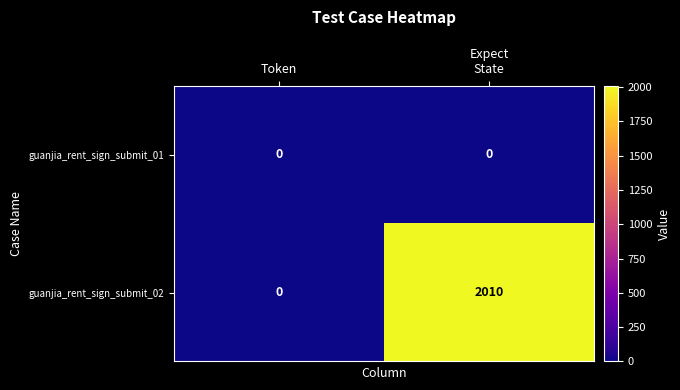

The guanjia_rent_sign_submit_01 series shows 0 at Token. True or false?

True